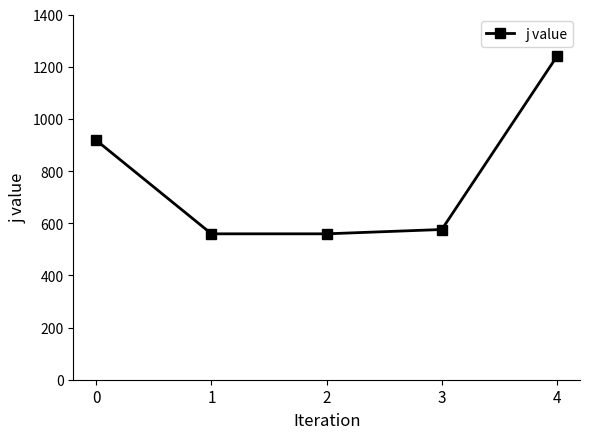

What is the difference between the second highest and second lowest values?

358.3